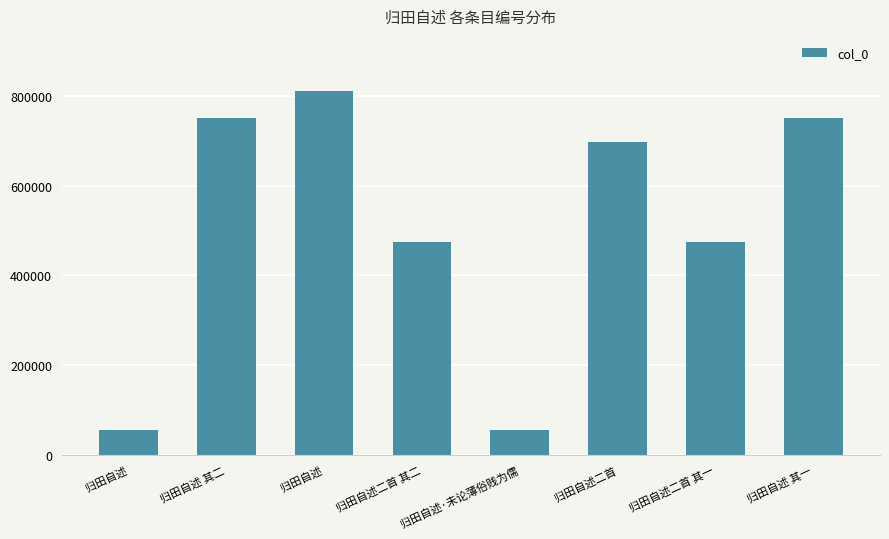

True or false: the data shows 56751 at 归田自述·未论薄俗贱为儒.

True